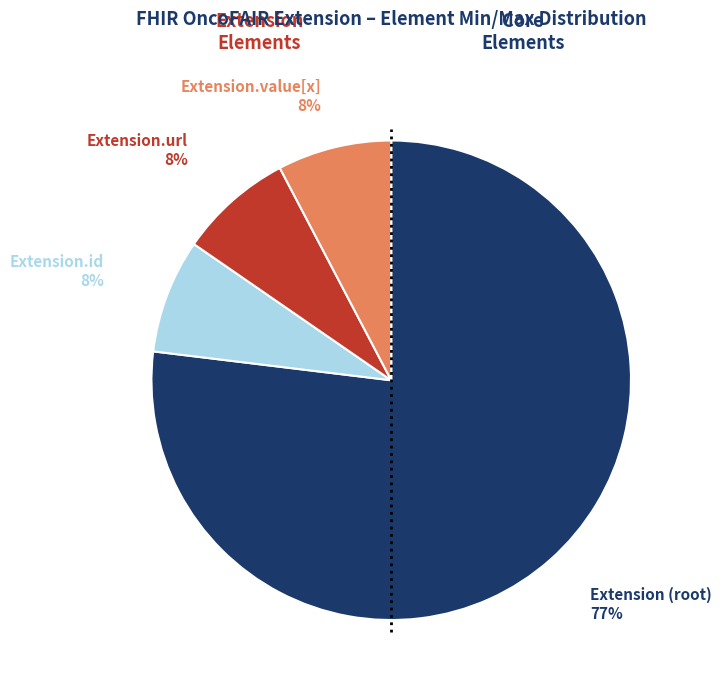

Does any single category account for the majority?

Yes